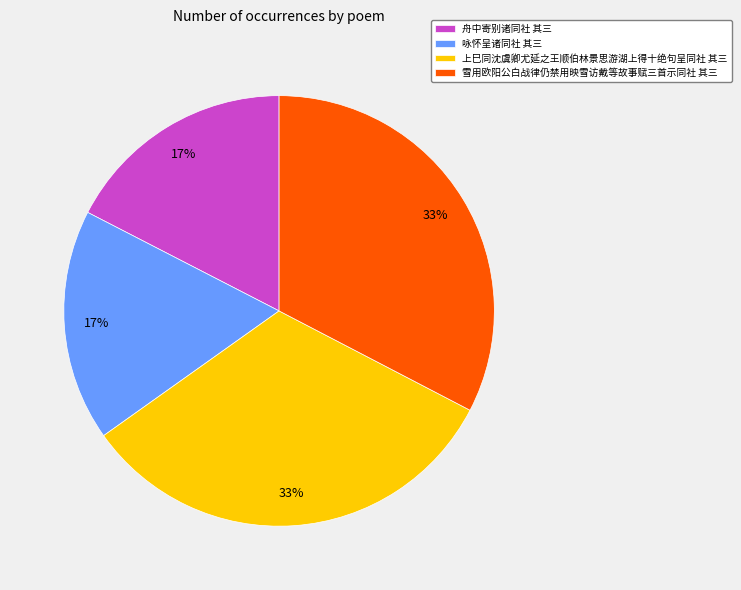

Count the number of slices in the pie.

4